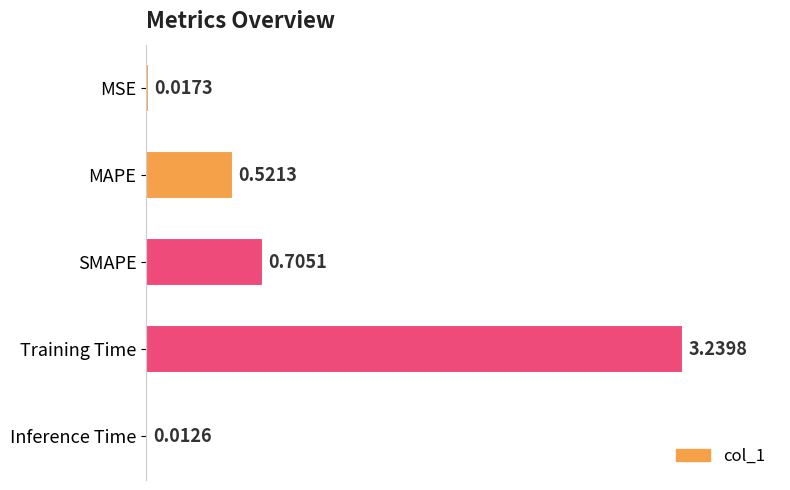

What is the label of the 4th bar from the top?

Training Time